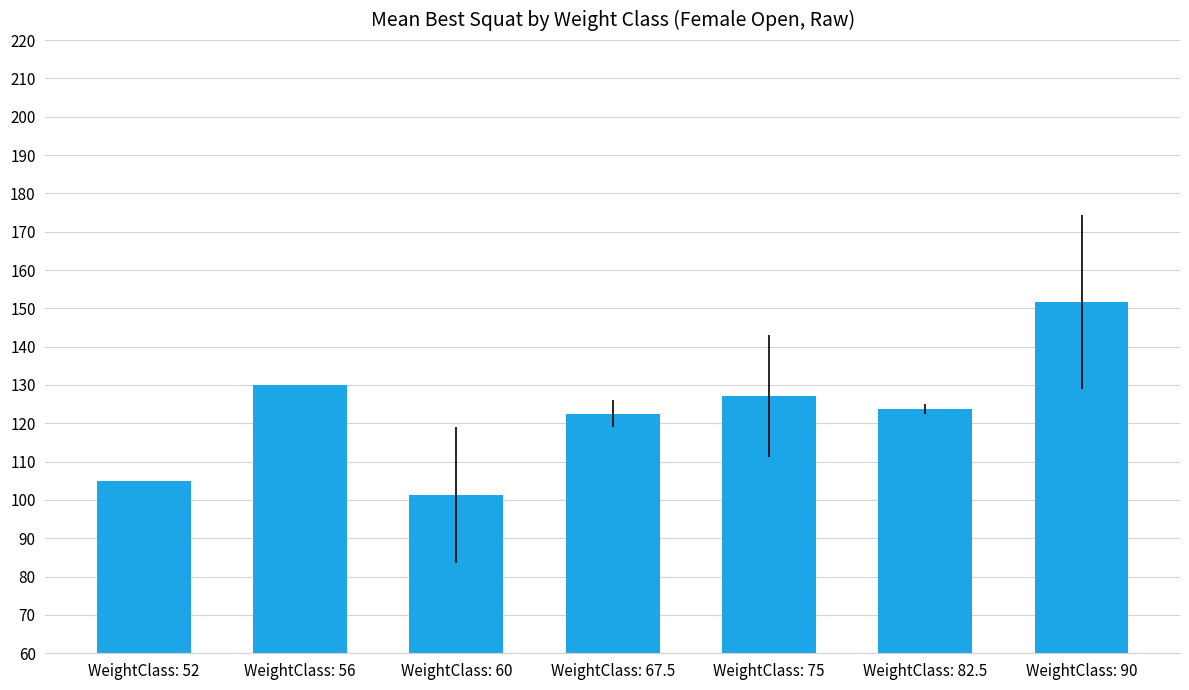

Approximately how many times larger is the value at WeightClass: 90 compared to WeightClass: 82.5?

1.2